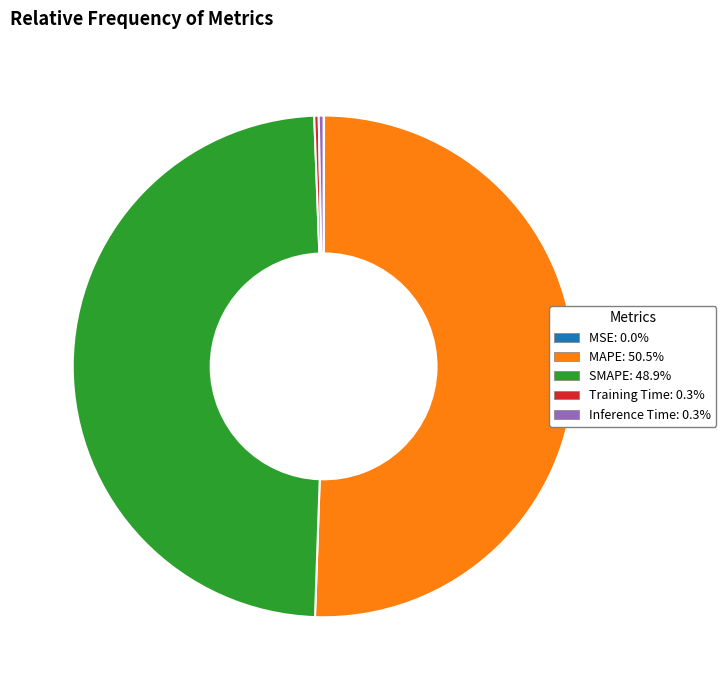

Which slice is the largest?

MAPE